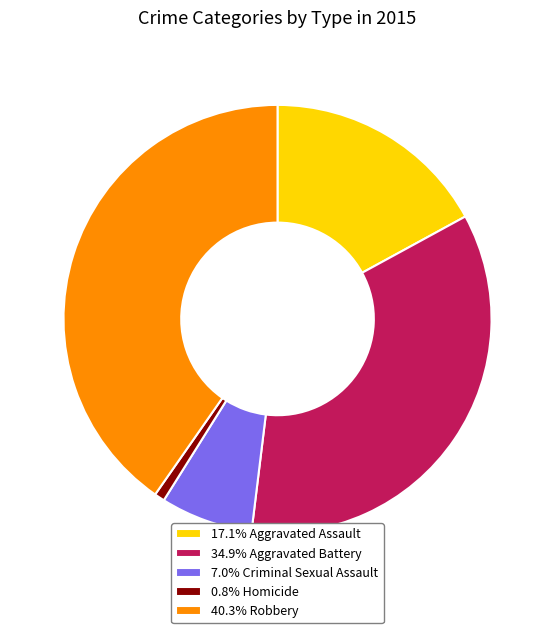

Count the number of slices in the pie.

5